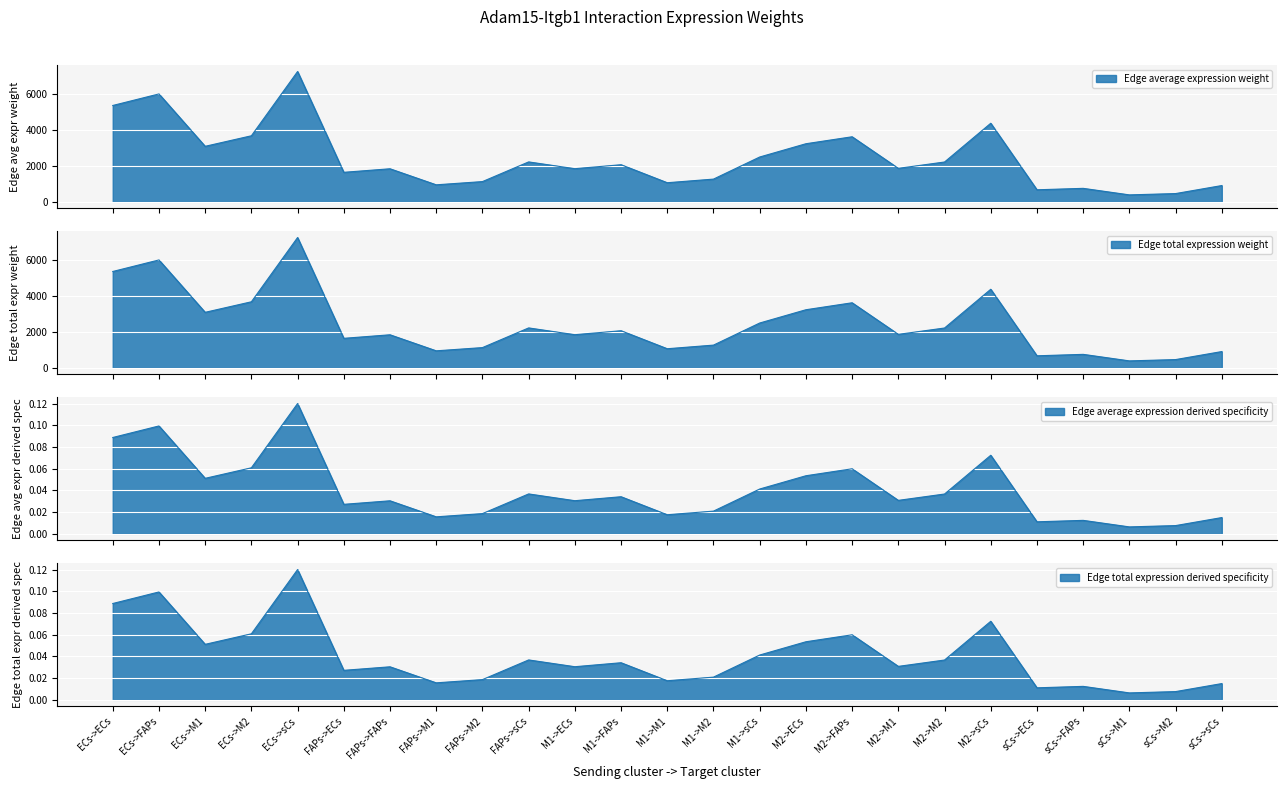

Where is Edge total expression weight nearest to the value 3826?

ECs->M2